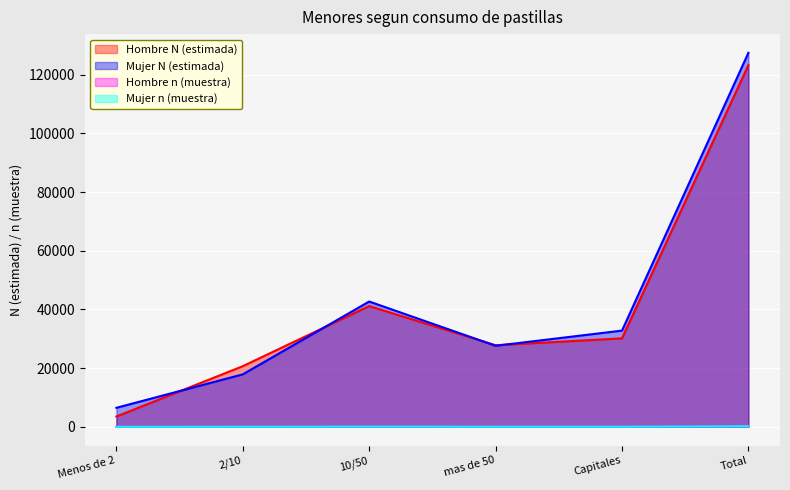

What is the difference between the maximum and minimum values in the Hombre n (muestra) series?

175